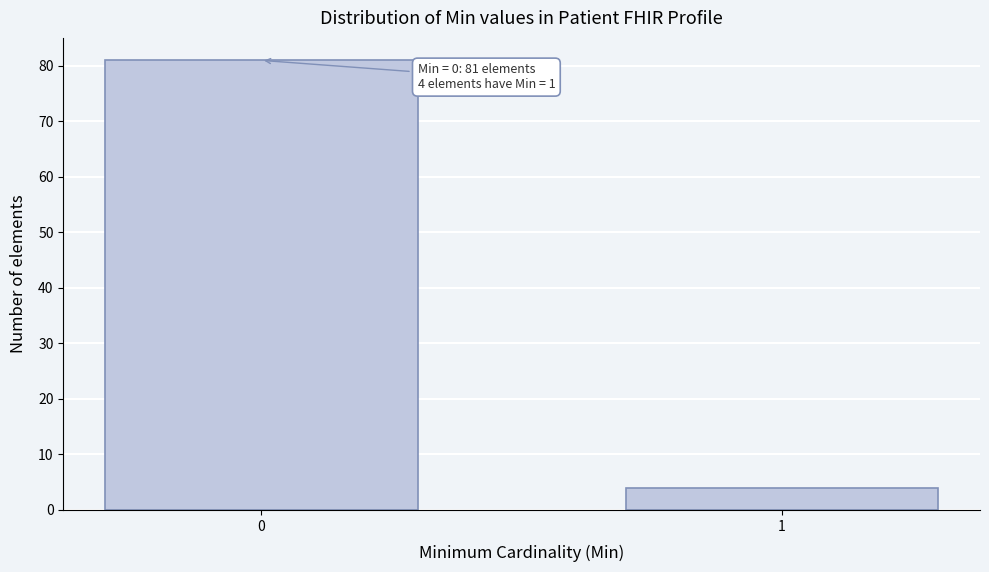

Reading left to right, list all the values displayed in this chart.

81	4